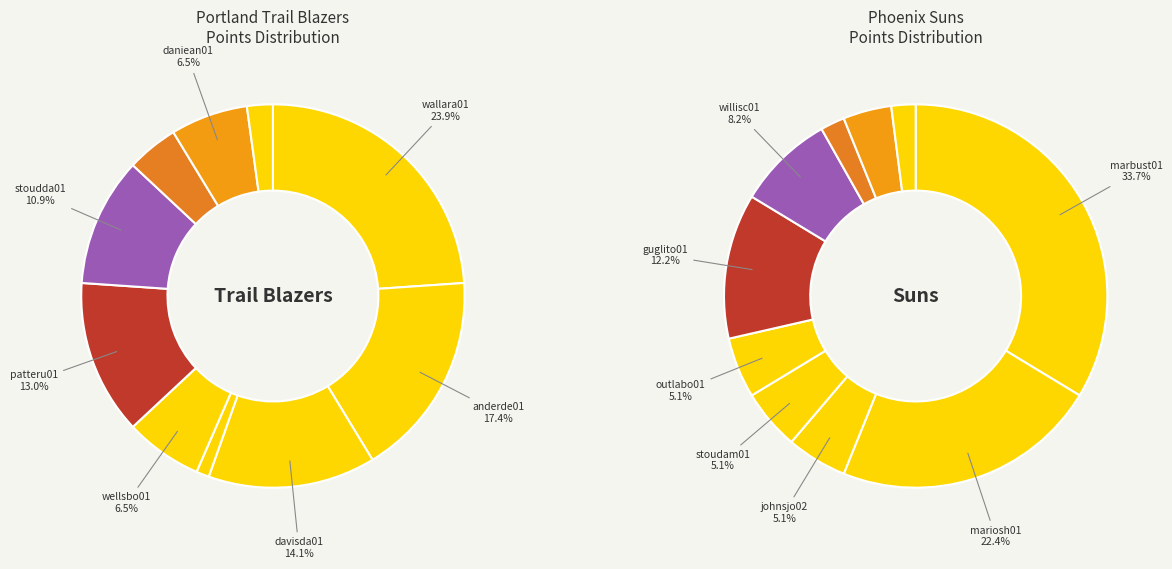

To the nearest percent, what is the difference between the largest and smallest slice percentages?

32%